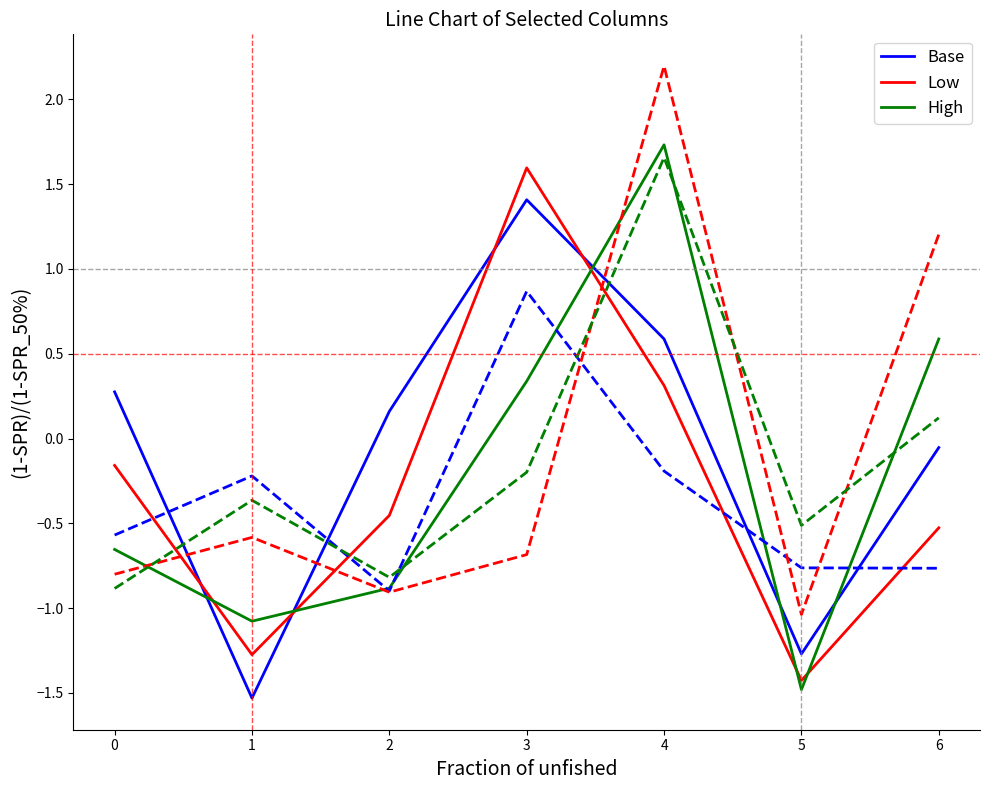

At which category is the sum across all series the highest?

4